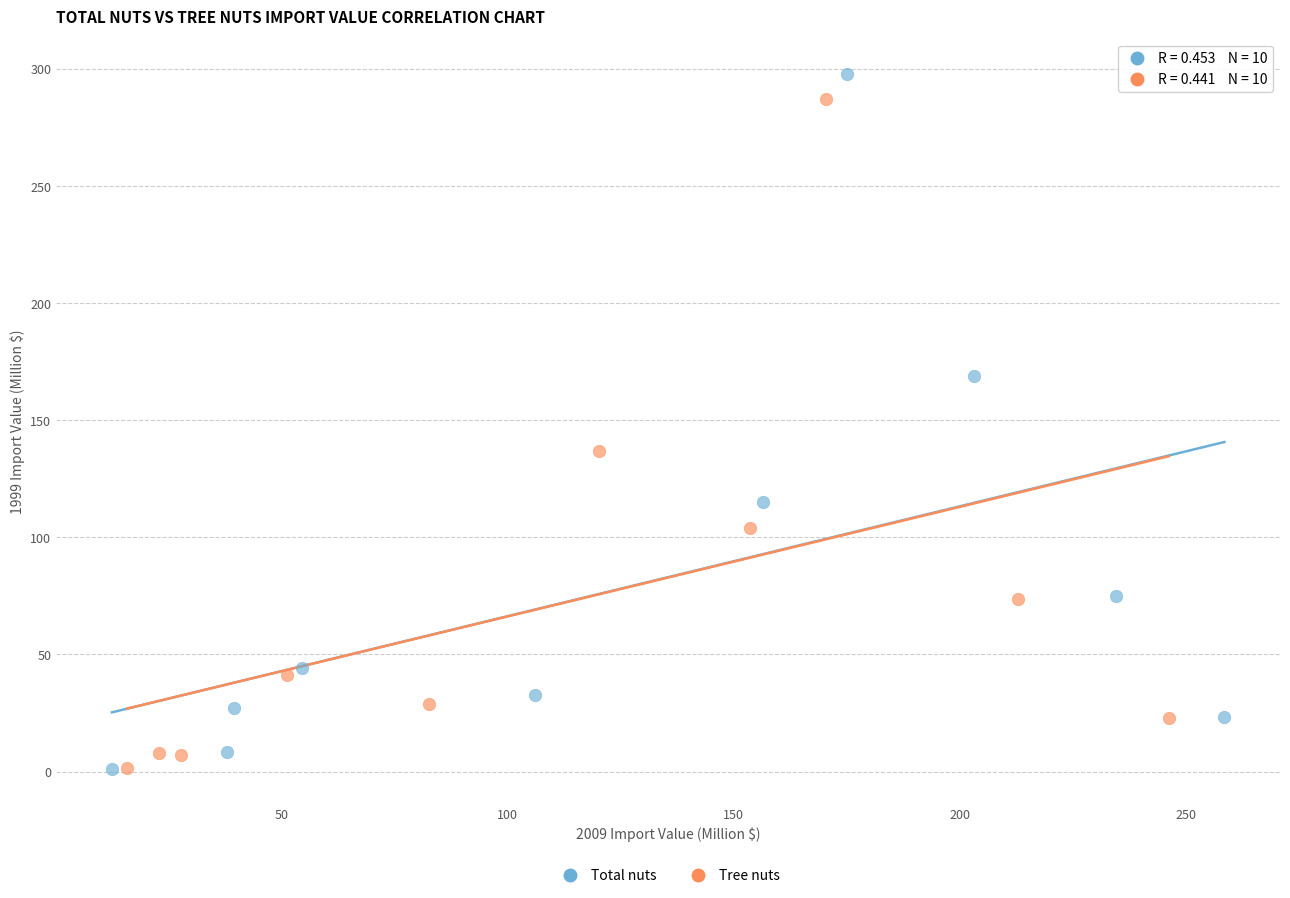

What are all the series names shown in the legend?

Total nuts, Tree nuts